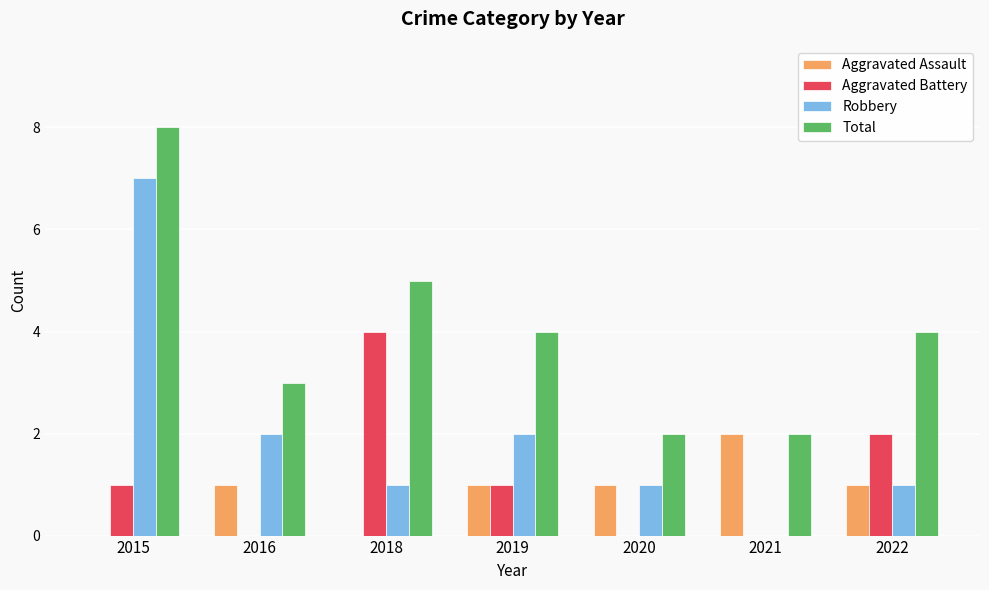

Reading left to right, extract all data points from this chart.

Aggravated Assault: 0	1	0	1	1	2	1
Aggravated Battery: 1	0	4	1	0	0	2
Robbery: 7	2	1	2	1	0	1
Total: 8	3	5	4	2	2	4